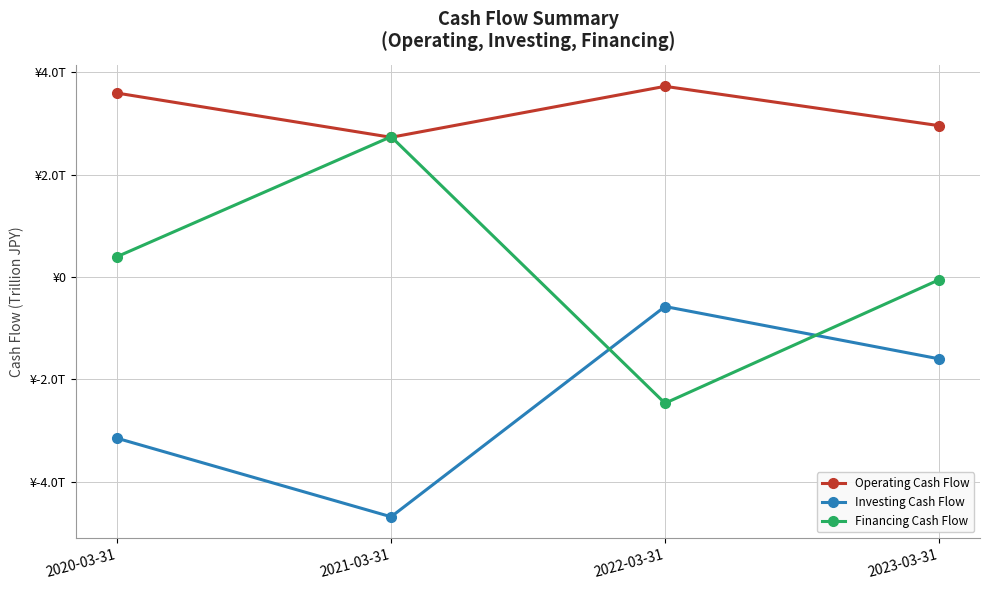

Where is the first local maximum for Investing Cash Flow?

2022-03-31